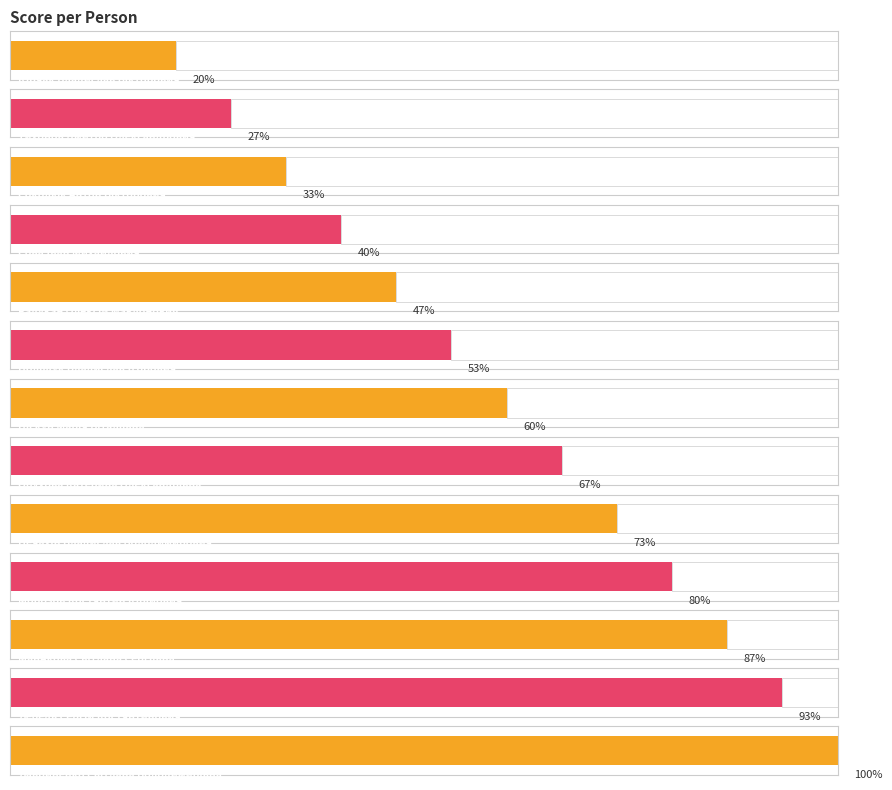

List the labels in order of value, largest first.

Лавриненко Світлана Володимирівна, Лебедь Сергій Костянтинович, МанАкова Світлана Сергіївна, Морозов Костянтин Юрійович, Нечахін Владислав Володимирович, Обухова Катерина Олександрівна, Піскун Марія Віталіївна, Поліщук Владислав Ігорович, Радукан Олексій Мавлонович, Сова Іван Михайлович, Соколюк Антон Вікторович, Тихонов Дмитро Олександрович, Юрчак Владислав Вікторович